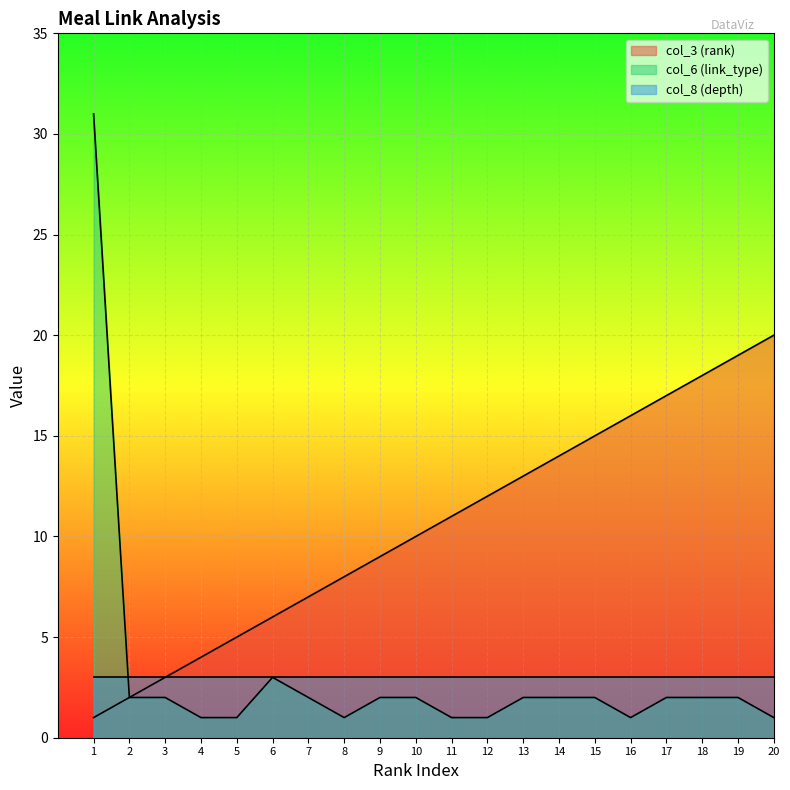

Between 13 and 10, which is larger?

13